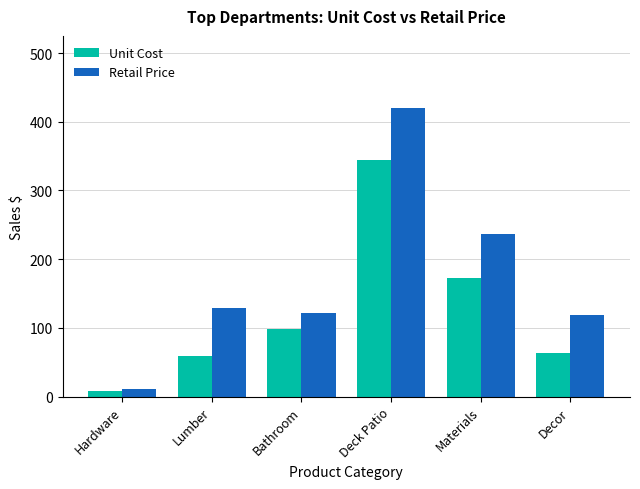

What is the spread (max minus min) of values at Lumber?

70.6